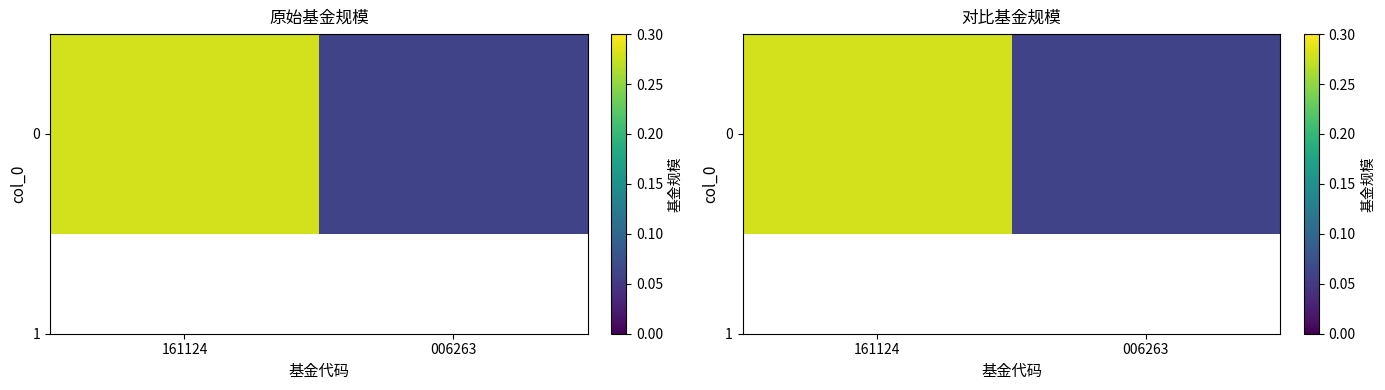

Reading left to right, transcribe all the data shown in this chart.

0.3	0.1